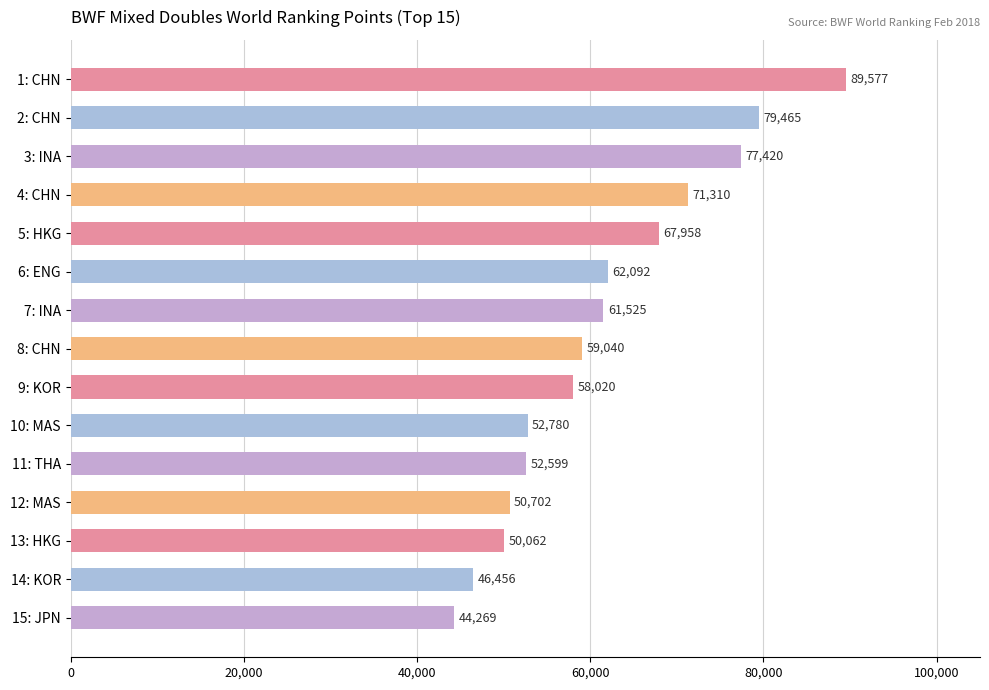

Rank the categories by value from highest to lowest.

1: CHN, 2: CHN, 3: INA, 4: CHN, 5: HKG, 6: ENG, 7: INA, 8: CHN, 9: KOR, 10: MAS, 11: THA, 12: MAS, 13: HKG, 14: KOR, 15: JPN